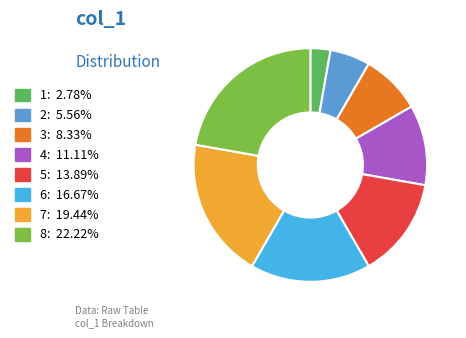

Approximately how many times larger is the value at 2: 5.56% compared to 1: 2.78%?

2.0